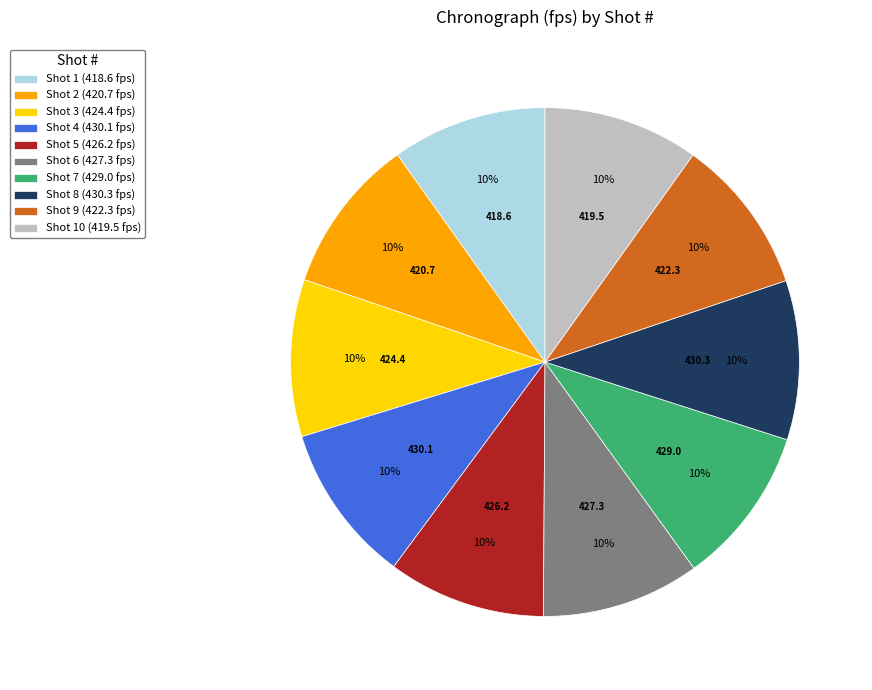

Do Shot 1 (418.6 fps) and Shot 6 (427.3 fps) together represent more than half of the pie?

No